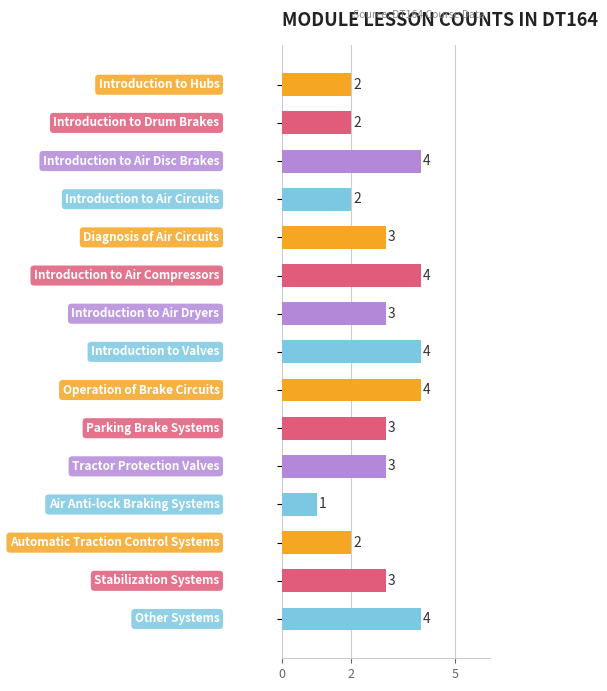

What is the difference between the second highest and second lowest values?

2